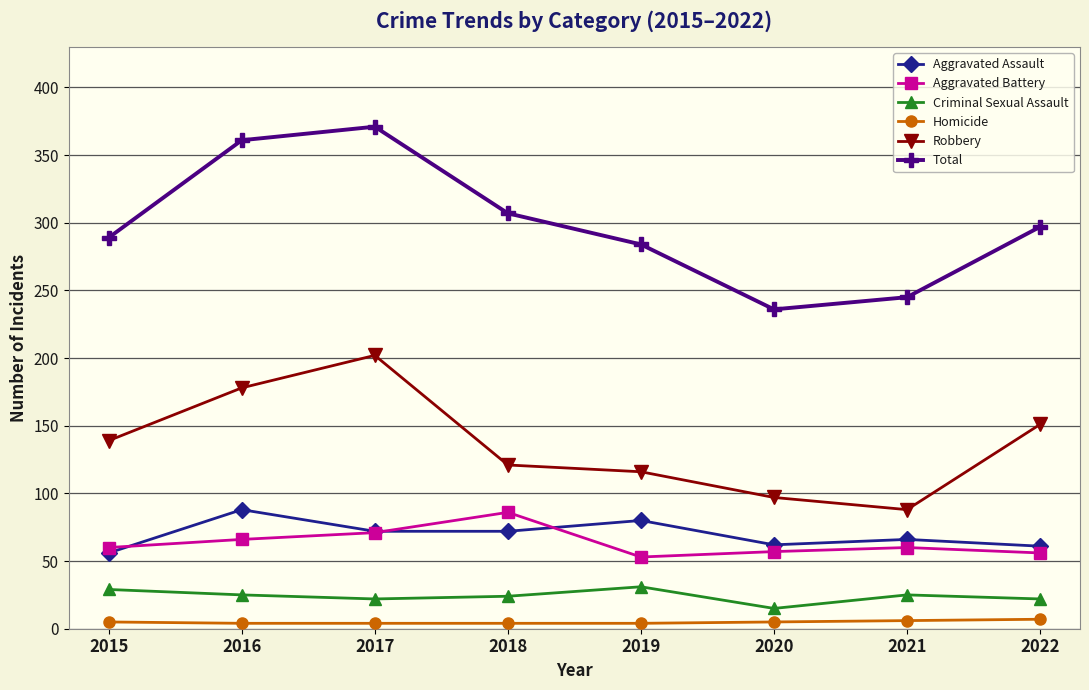

Which series has the largest total across all categories?

Total